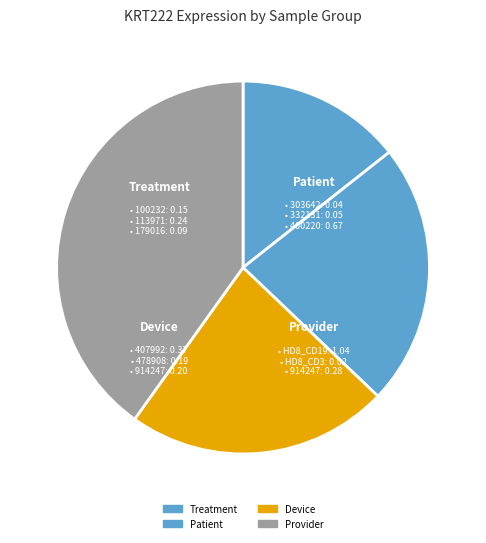

How many slices are in this pie chart?

4